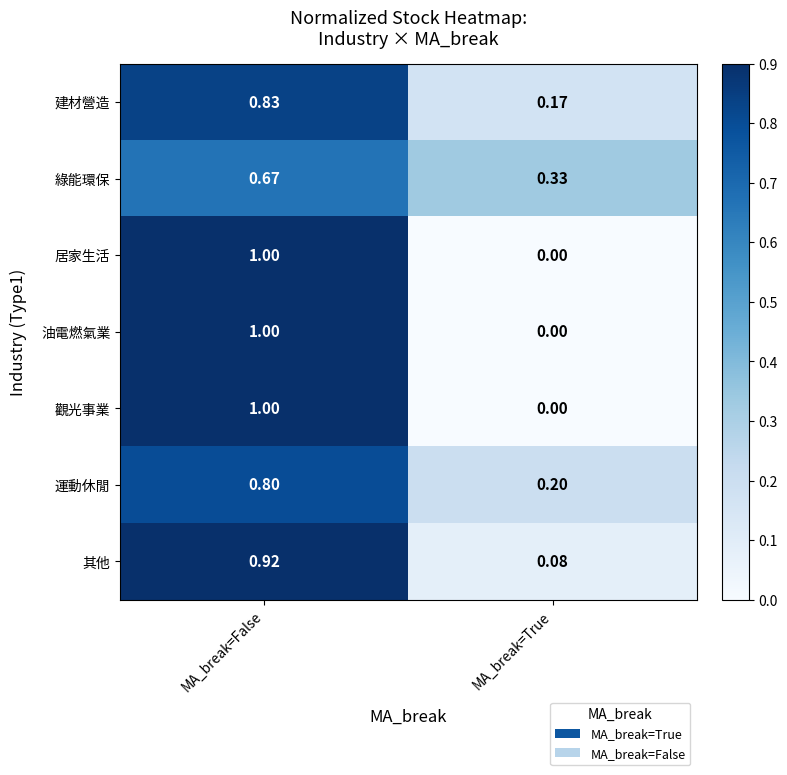

List the labels in order of 運動休閒 value, smallest first.

MA_break=True, MA_break=False